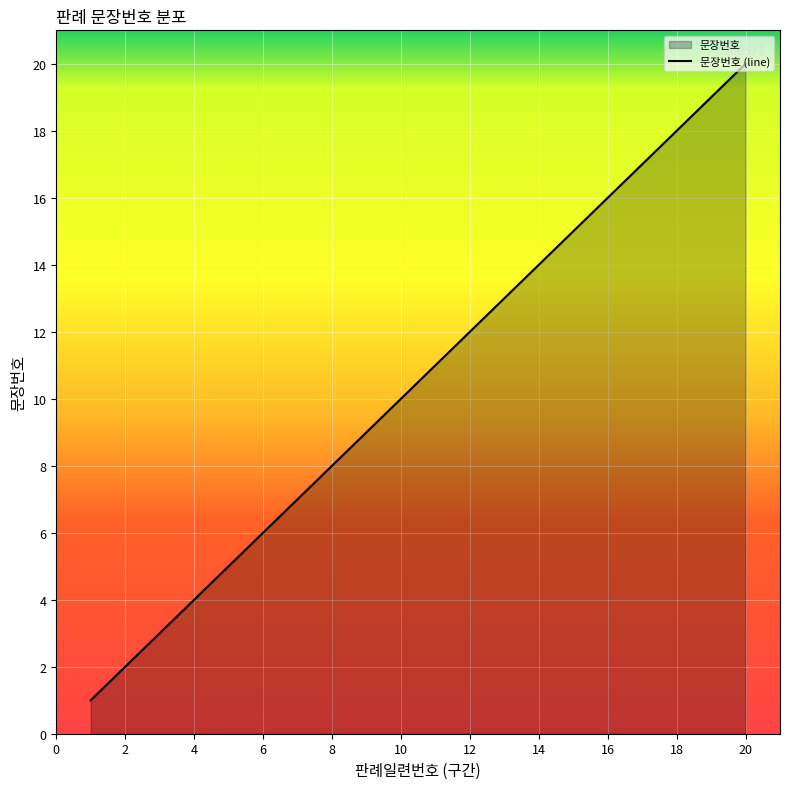

Reading right to left, what are all the values shown in this chart?

20	19	18	17	16	15	14	13	12	11	10	9	8	7	6	5	4	3	2	1